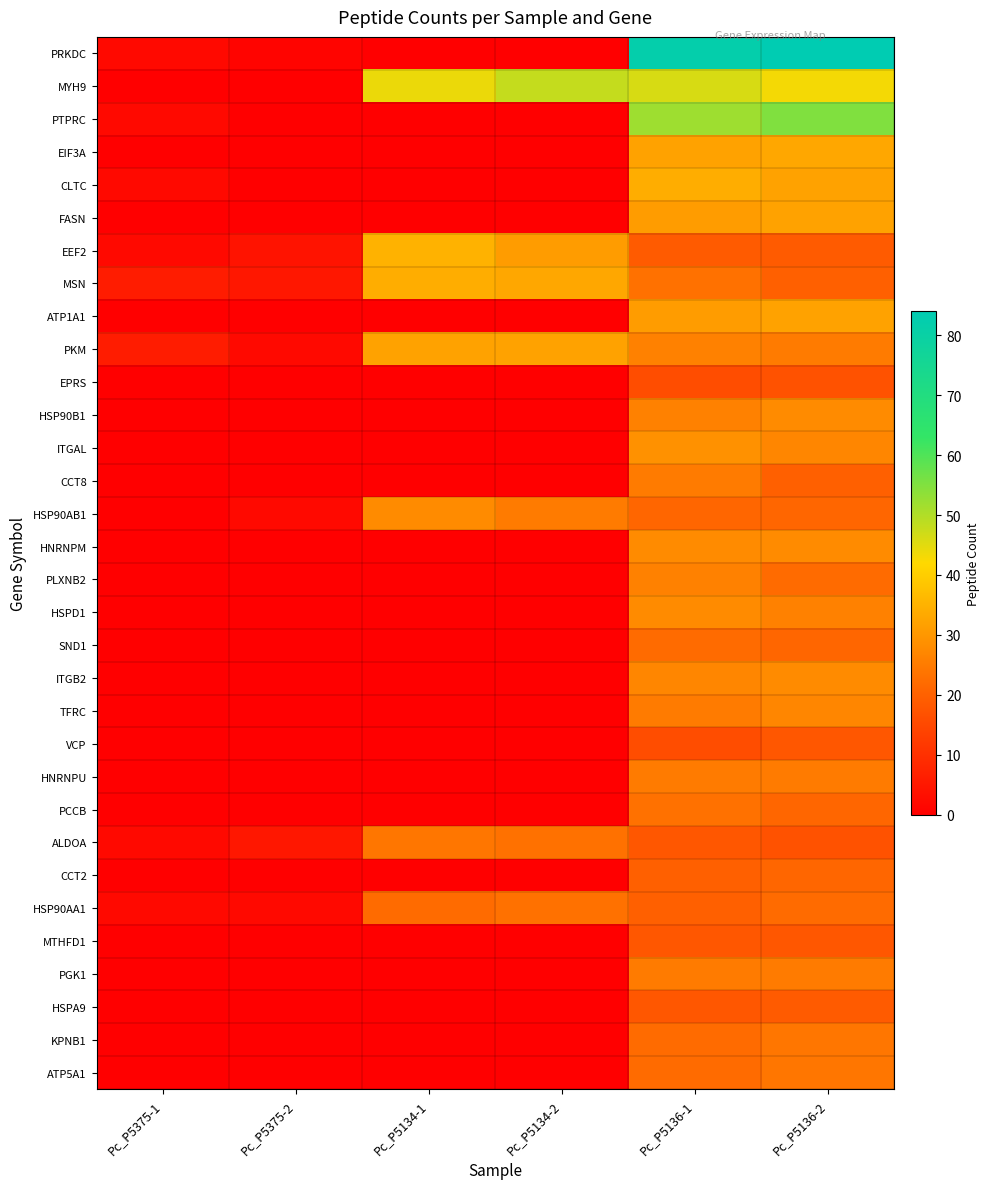

What is the spread (max minus min) of values at Pc_P5136-2?

67